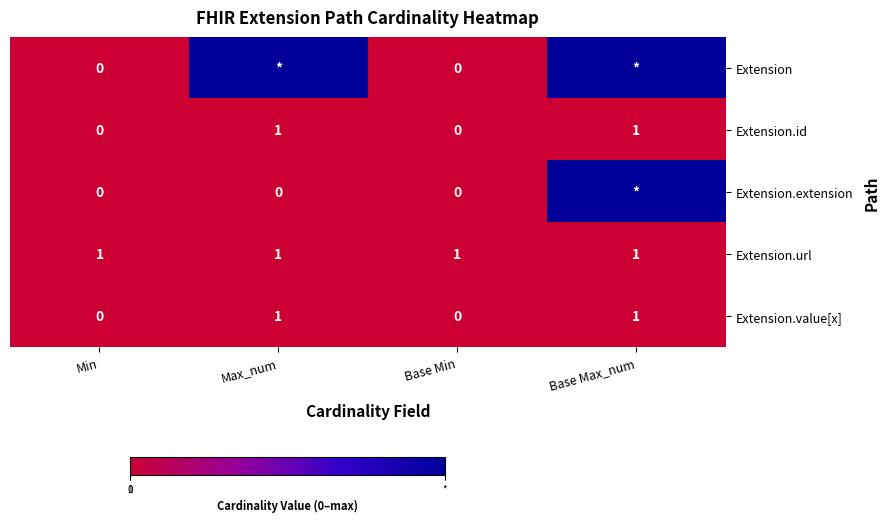

At which category is the sum across all series the highest?

Base Max_num